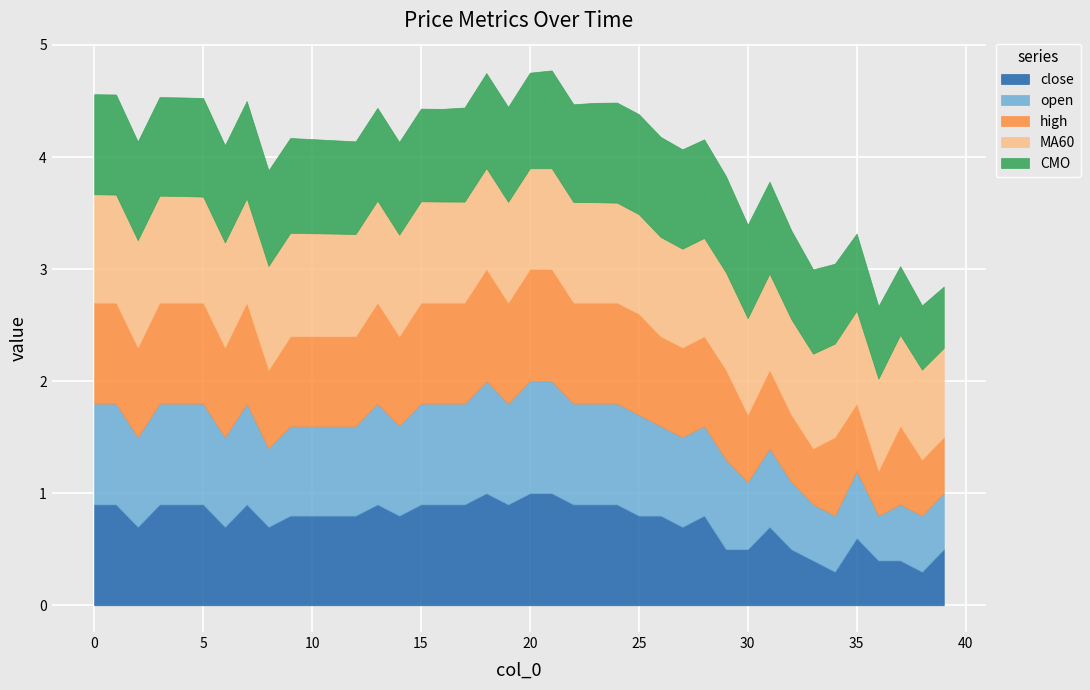

The value of close at 30 is 0.5. True or false?

True